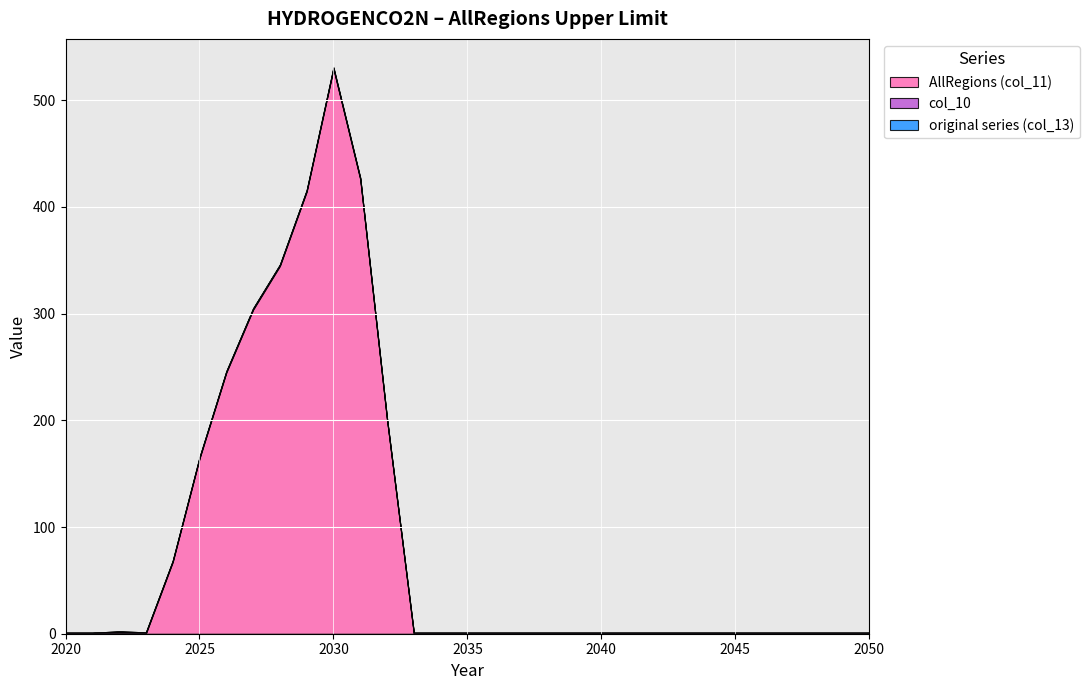

Rank the series by their maximum value, from highest to lowest.

AllRegions (col_11), col_10, original series (col_13)